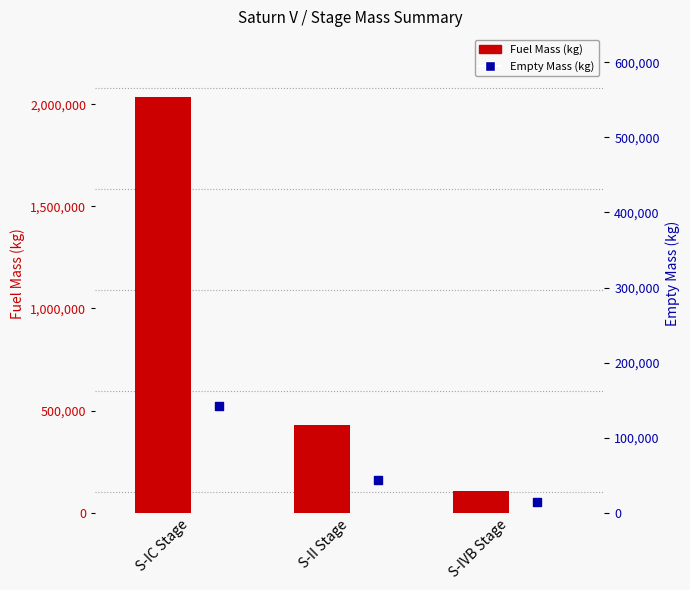

Which series has the largest total across all categories?

Fuel Mass (kg)